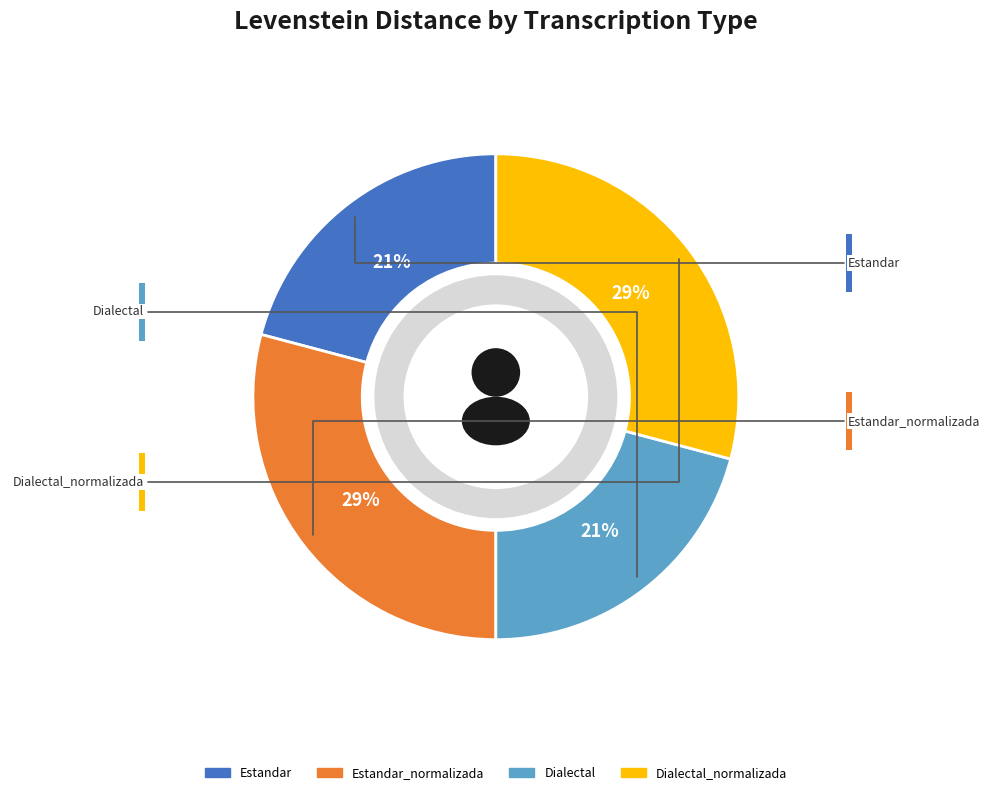

What portion of the pie excludes Dialectal?

79.1%